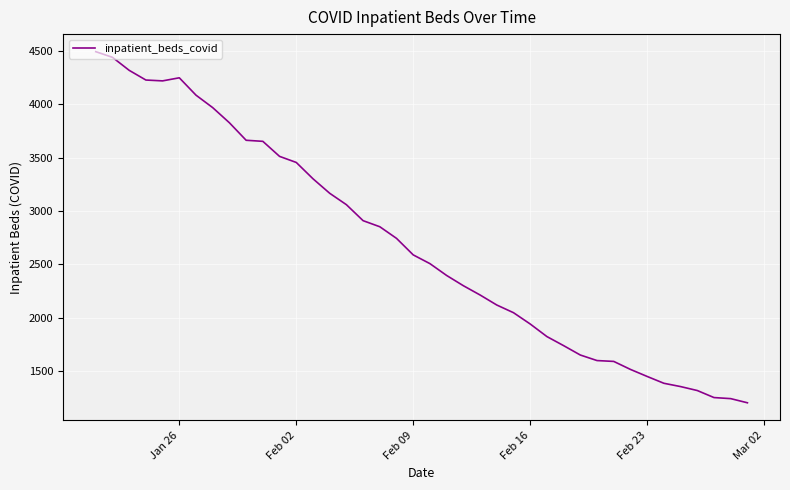

Does the chart have visible grid lines?

Yes